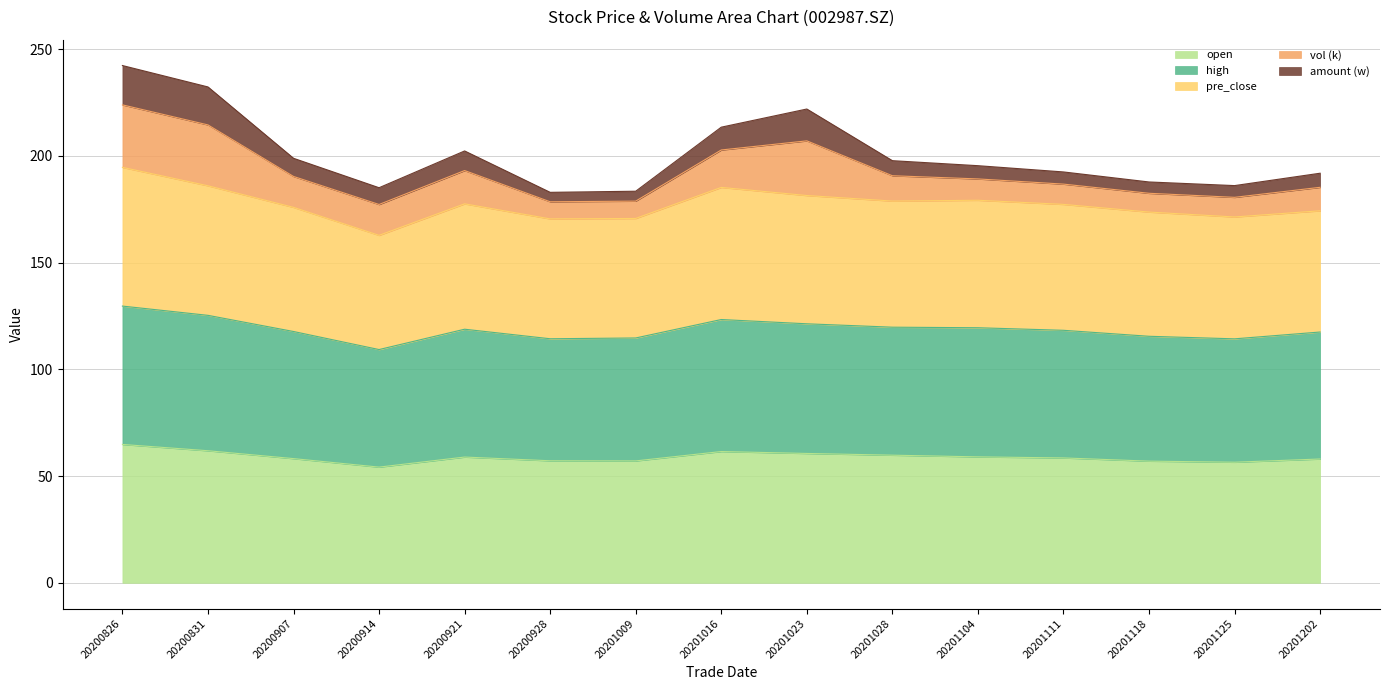

What is the total value across all series at 20201202?

191.9